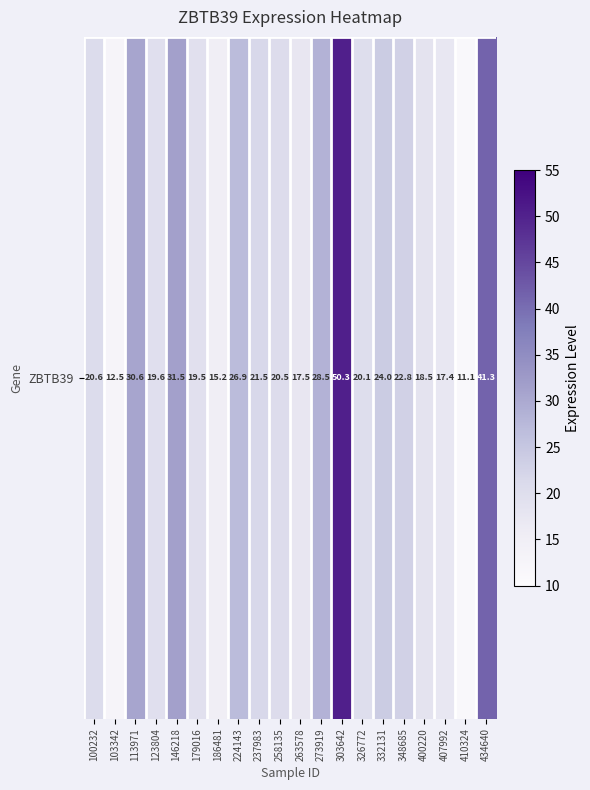

Which category has the highest value across all series?

303642